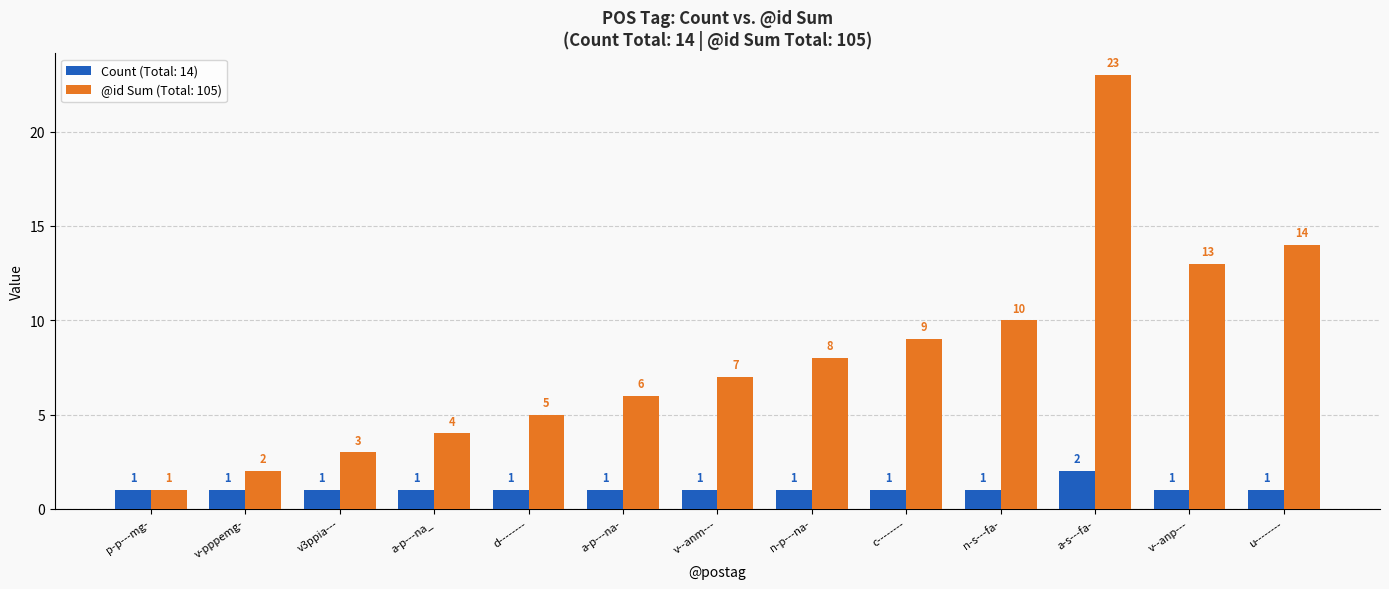

At how many categories does at least one series exceed 16?

1